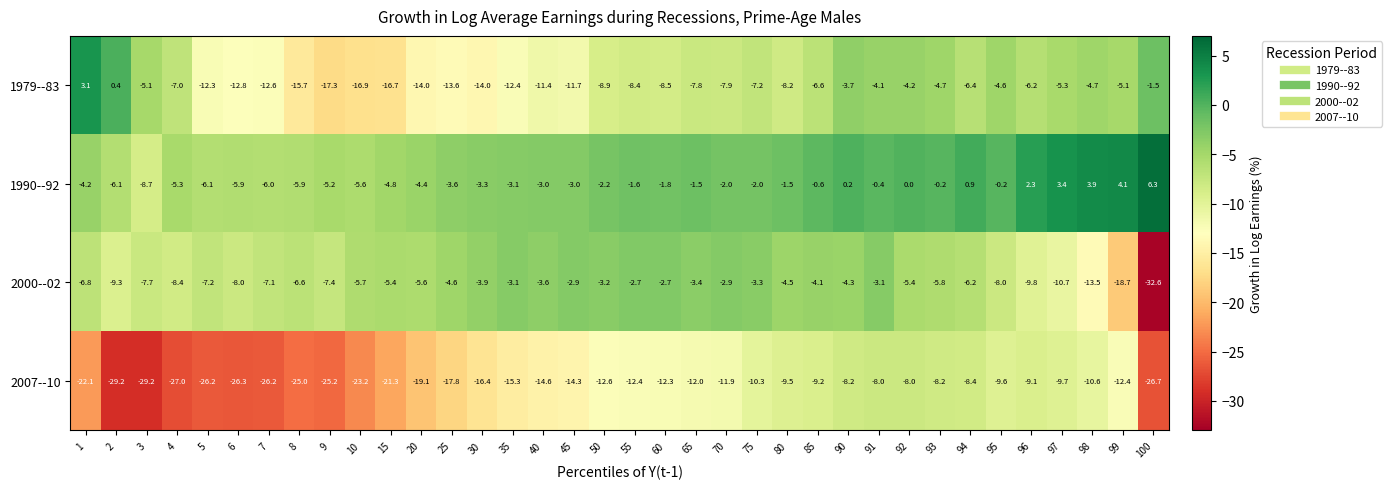

List the series in order of their peak value, lowest first.

2007--10, 2000--02, 1979--83, 1990--92